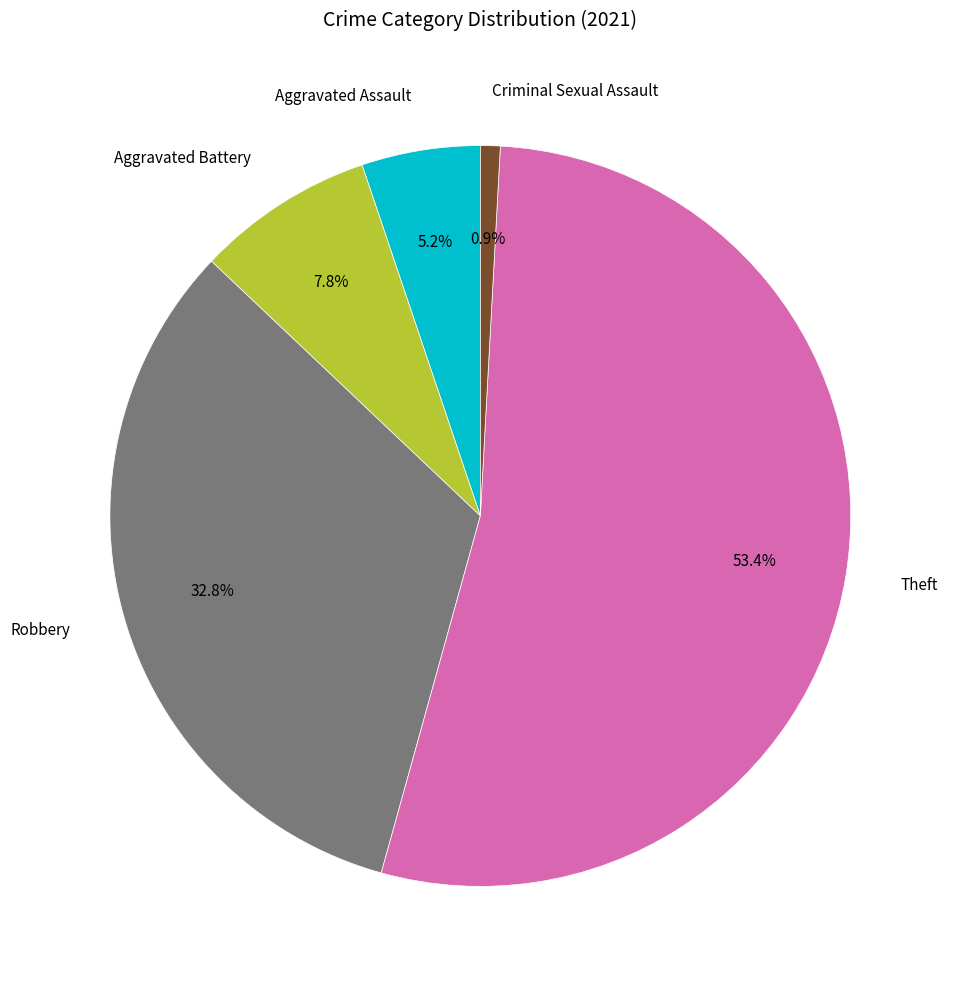

Which slice is the largest?

Theft